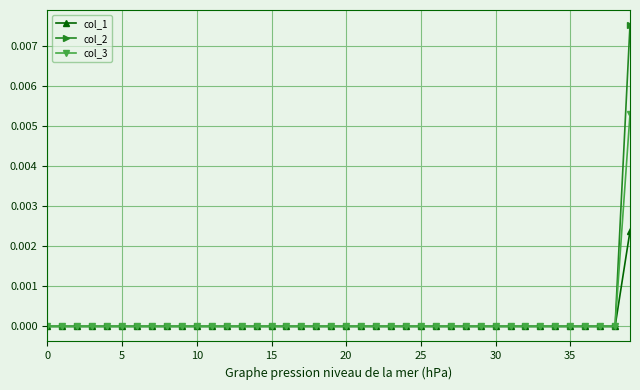

List the series in order of their overall mean, lowest first.

col_1, col_3, col_2